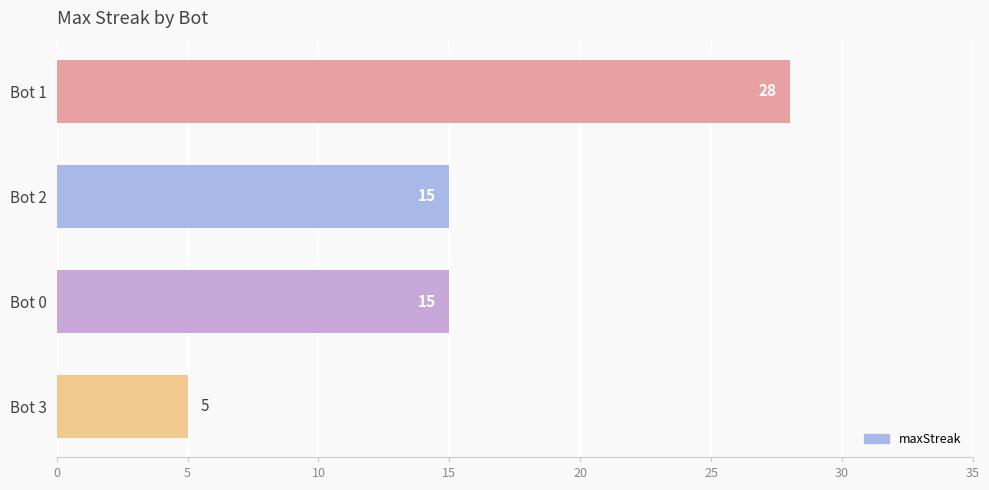

Approximately how many times larger is the value at Bot 0 compared to Bot 3?

3.0